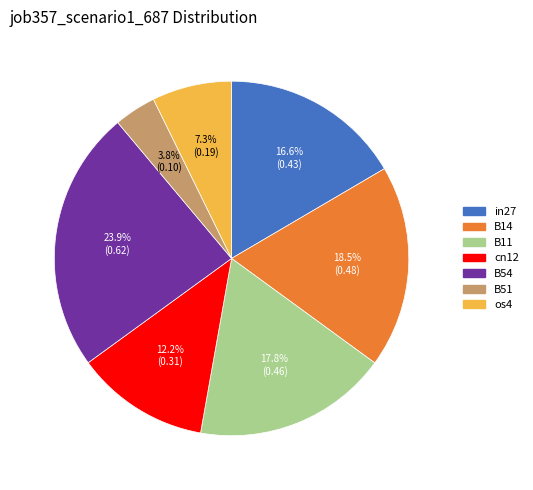

What is the largest slice in the pie chart?

B54